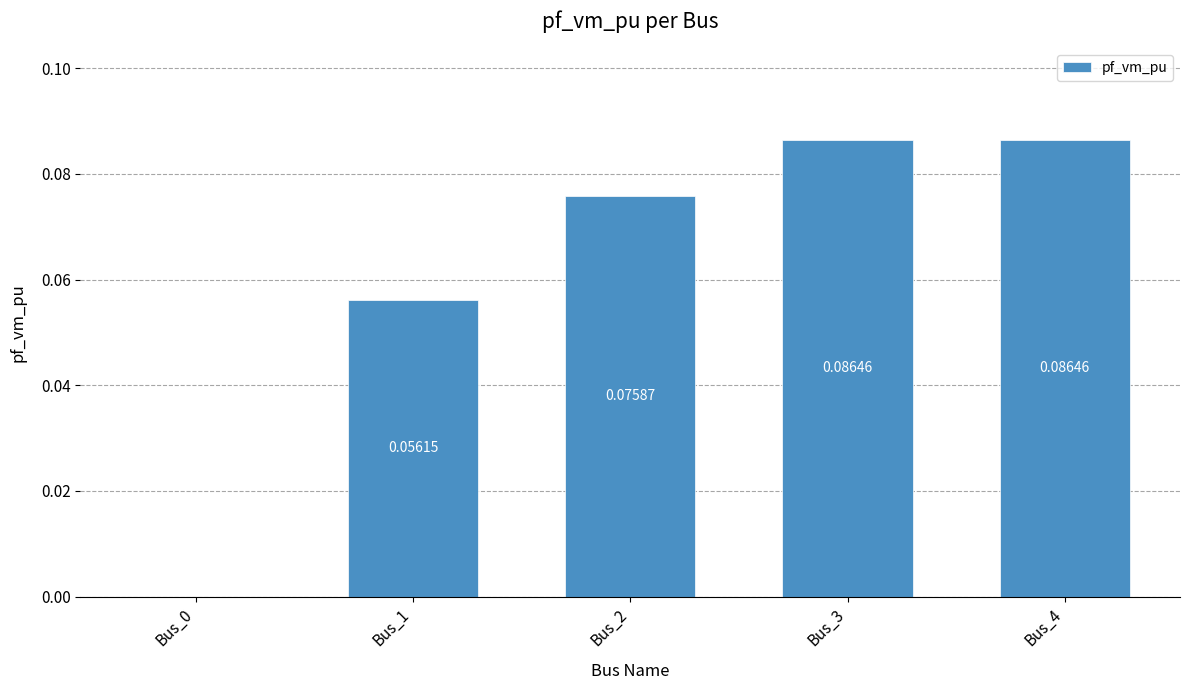

What is the change in value from Bus_0 to Bus_2?

+0.1